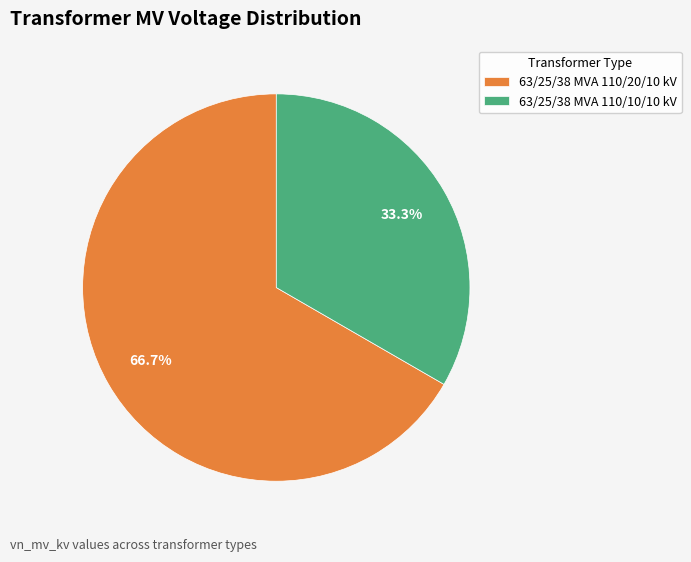

Rank the categories by value from highest to lowest.

63/25/38 MVA 110/20/10 kV, 63/25/38 MVA 110/10/10 kV